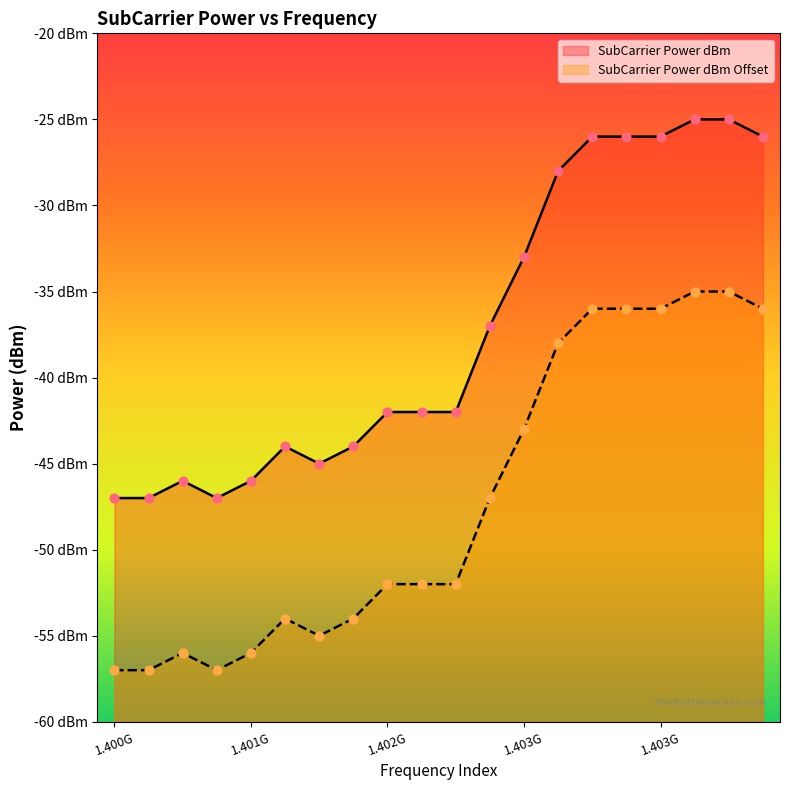

What is the total value across all series at 1403906250?

-62